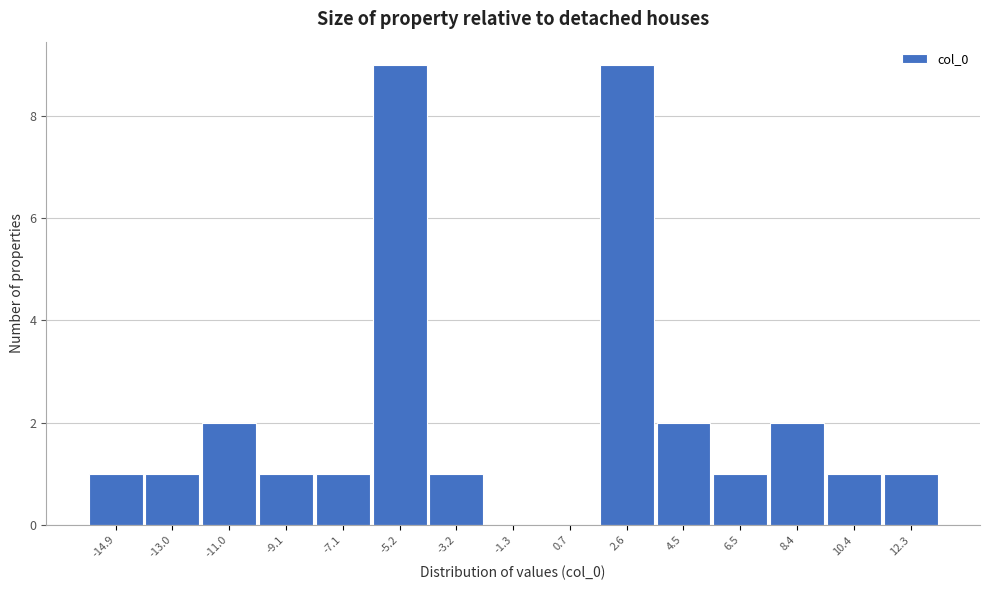

Reading left to right, extract all data points from this chart.

-14.9=1	-13.0=1	-11.0=2	-9.1=1	-7.1=1	-5.2=9	-3.2=1	-1.3=0	0.7=0	2.6=9	4.5=2	6.5=1	8.4=2	10.4=1	12.3=1